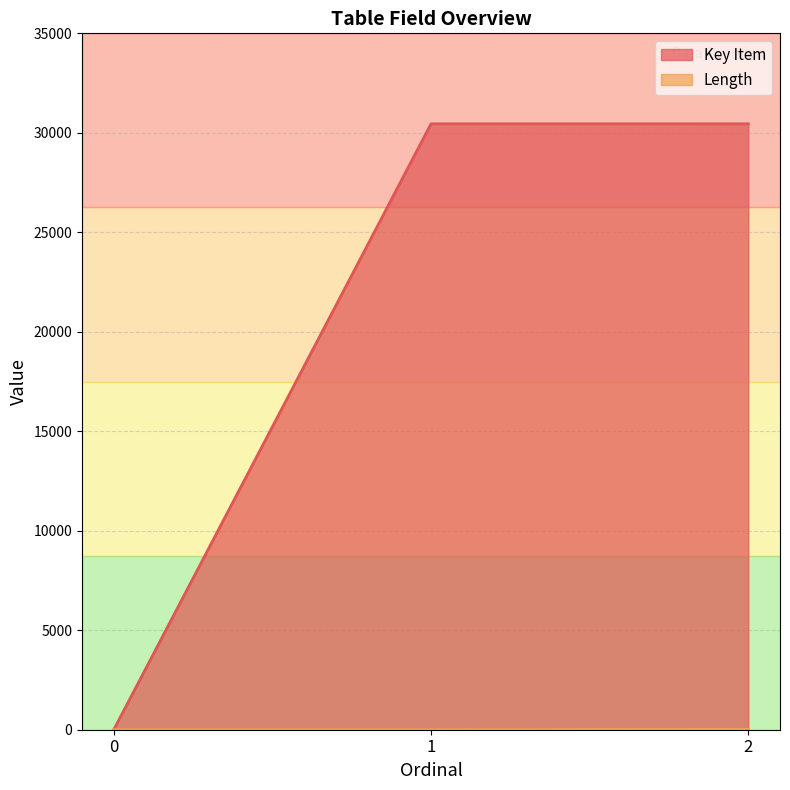

How many lines are shown in the chart?

2